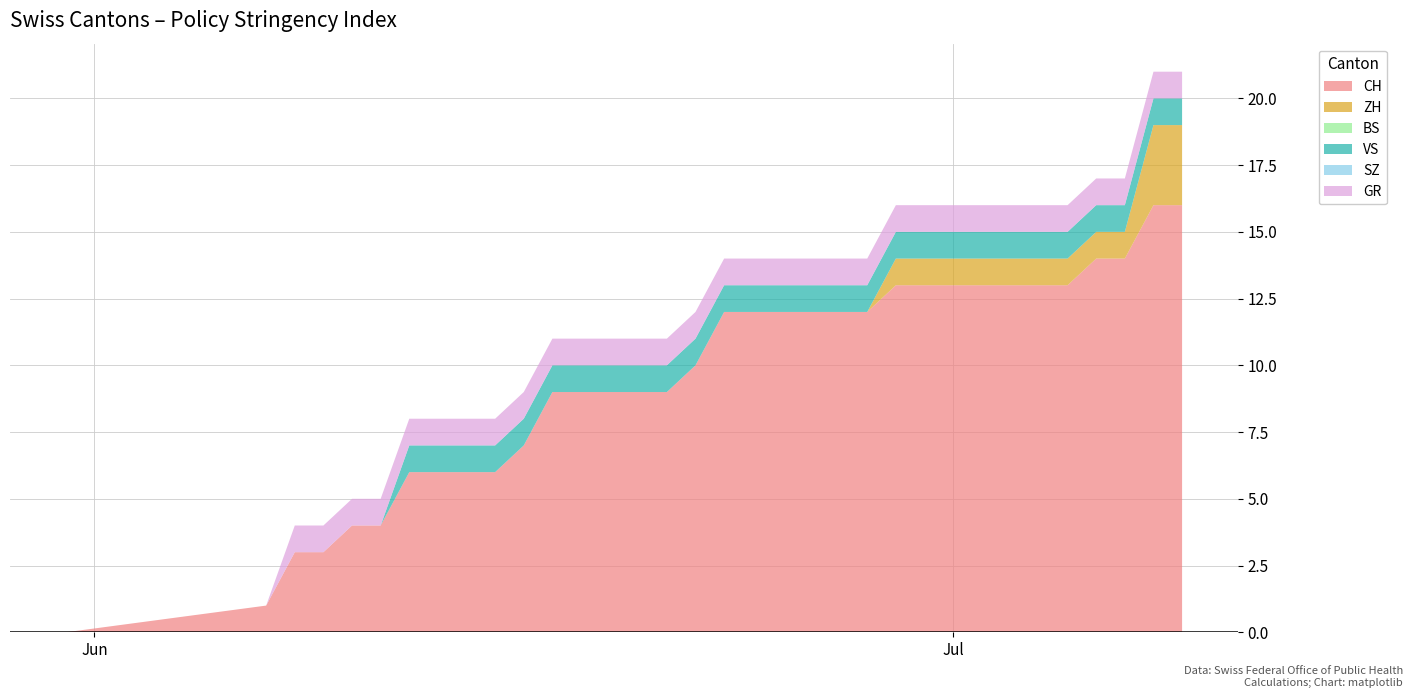

Reading left to right, list all the values displayed in this chart.

CH: 0	1	3	3	4	4	6	6	6	6	7	9	9	9	9	9	10	12	12	12	12	12	12	13	13	13	13	13	13	13	14	14	16	16
ZH: 0	0	0	0	0	0	0	0	0	0	0	0	0	0	0	0	0	0	0	0	0	0	0	1	1	1	1	1	1	1	1	1	3	3
BS: 0	0	0	0	0	0	0	0	0	0	0	0	0	0	0	0	0	0	0	0	0	0	0	0	0	0	0	0	0	0	0	0	0	0
VS: 0	0	0	0	0	0	1	1	1	1	1	1	1	1	1	1	1	1	1	1	1	1	1	1	1	1	1	1	1	1	1	1	1	1
SZ: 0	0	0	0	0	0	0	0	0	0	0	0	0	0	0	0	0	0	0	0	0	0	0	0	0	0	0	0	0	0	0	0	0	0
GR: 0	0	1	1	1	1	1	1	1	1	1	1	1	1	1	1	1	1	1	1	1	1	1	1	1	1	1	1	1	1	1	1	1	1